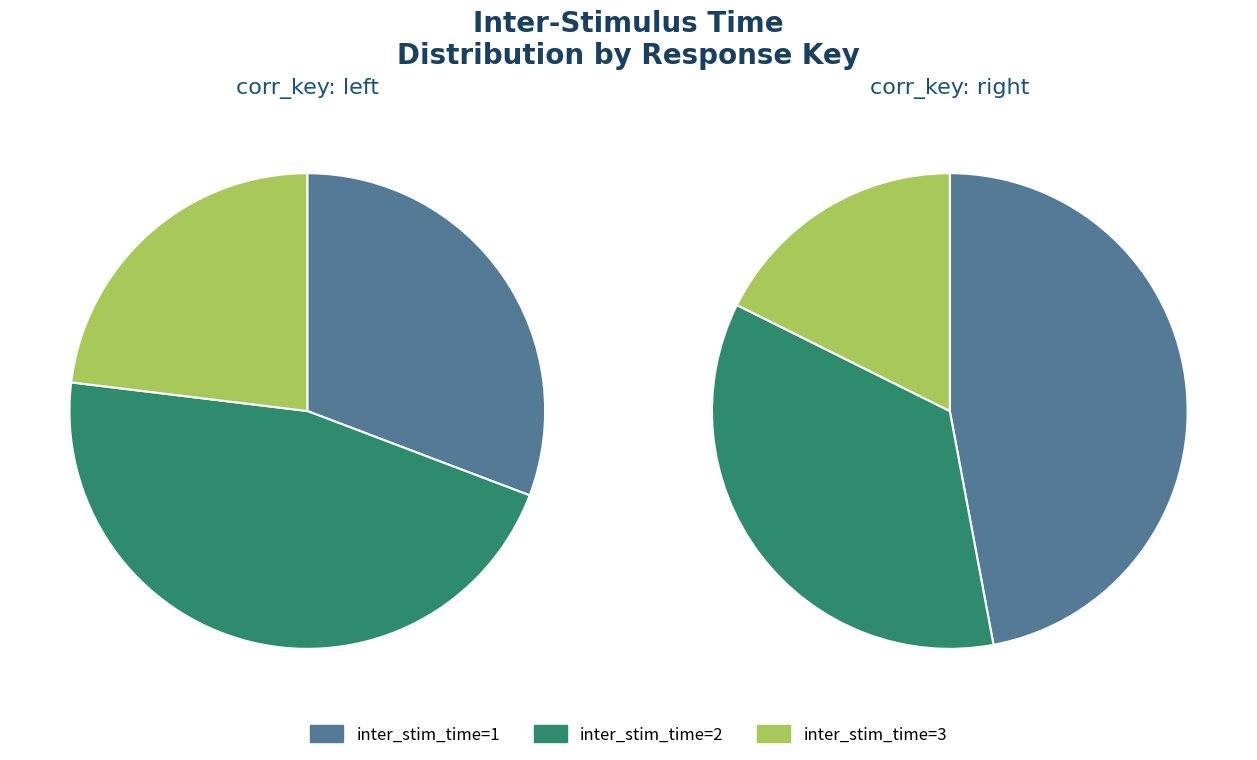

To the nearest percent, what is the combined percentage of inter_stim_time_1 and inter_stim_time_3?

60%